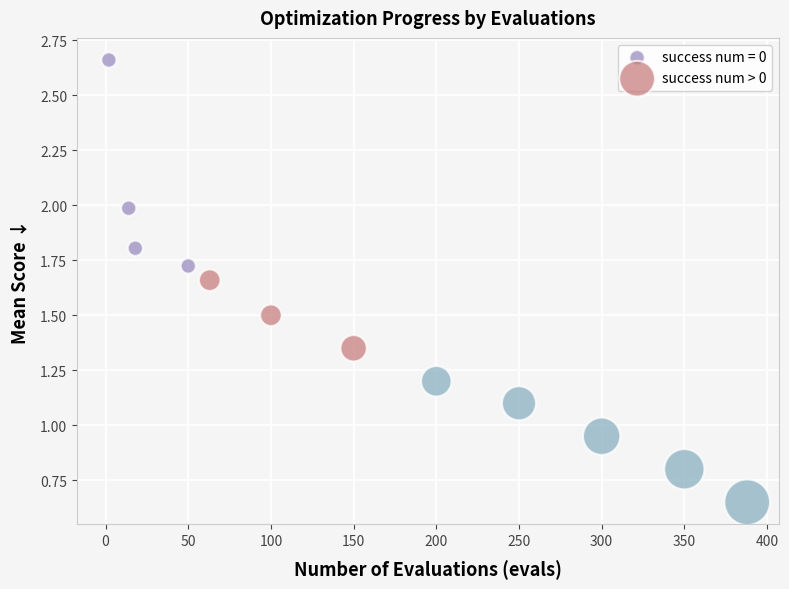

Which series reaches the minimum Y coordinate?

success num > 0